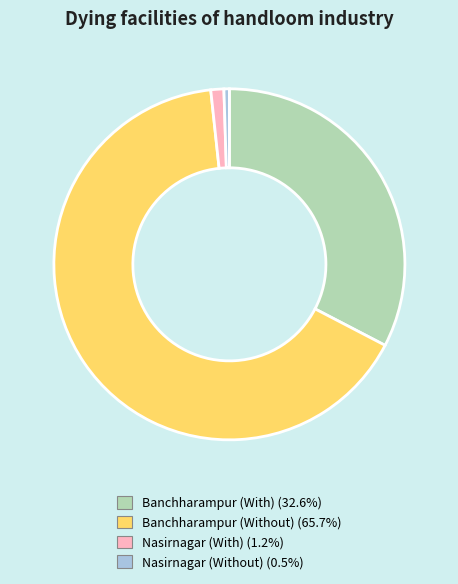

Is it true that Banchharampur (Without) is 71% of the pie?

False